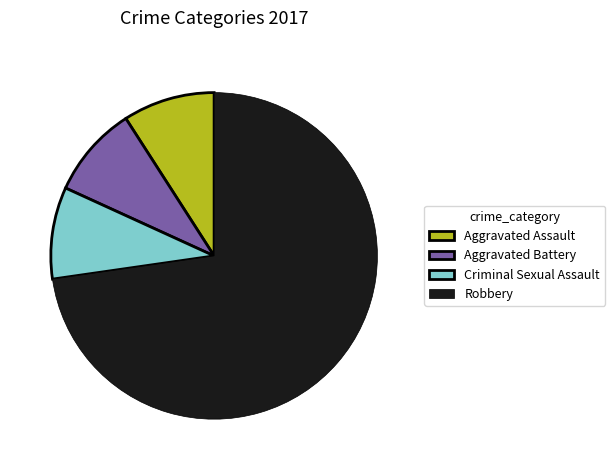

How many slices are in this pie chart?

4